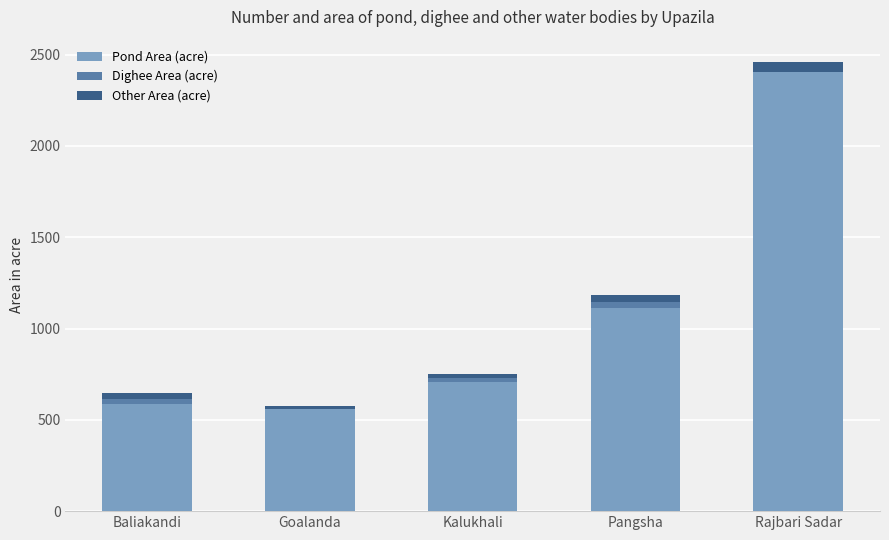

At which category is the sum across all series the highest?

Rajbari Sadar